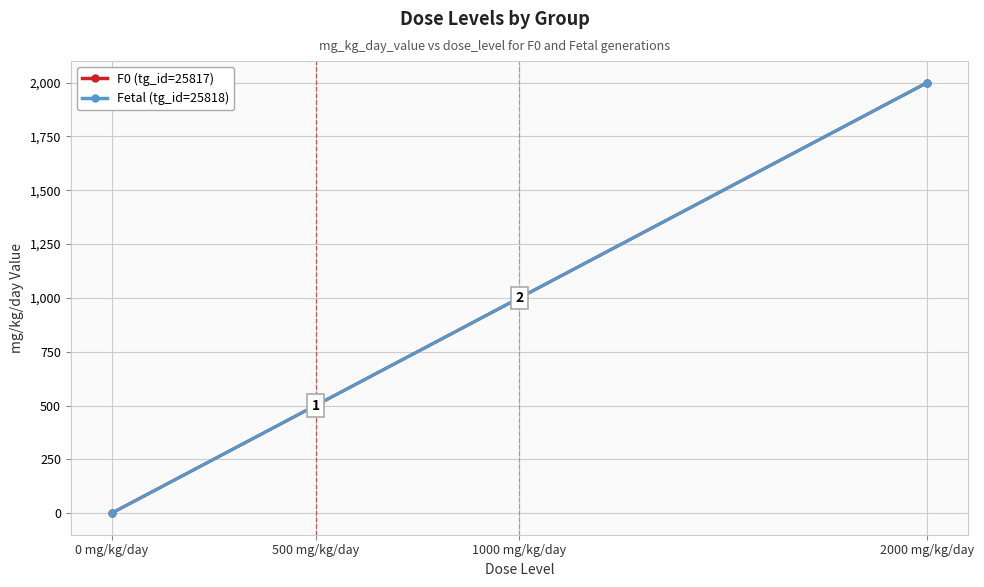

What position from the left is 500 mg/kg/day?

2